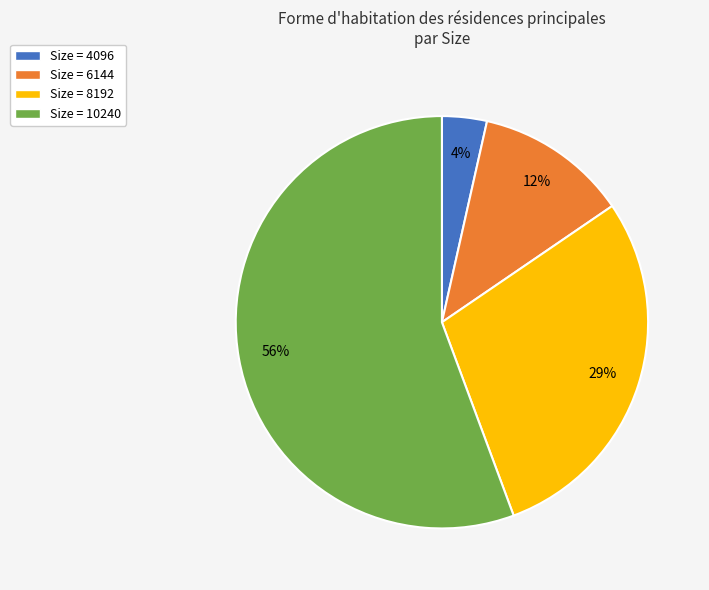

How many segments does this pie chart have?

4